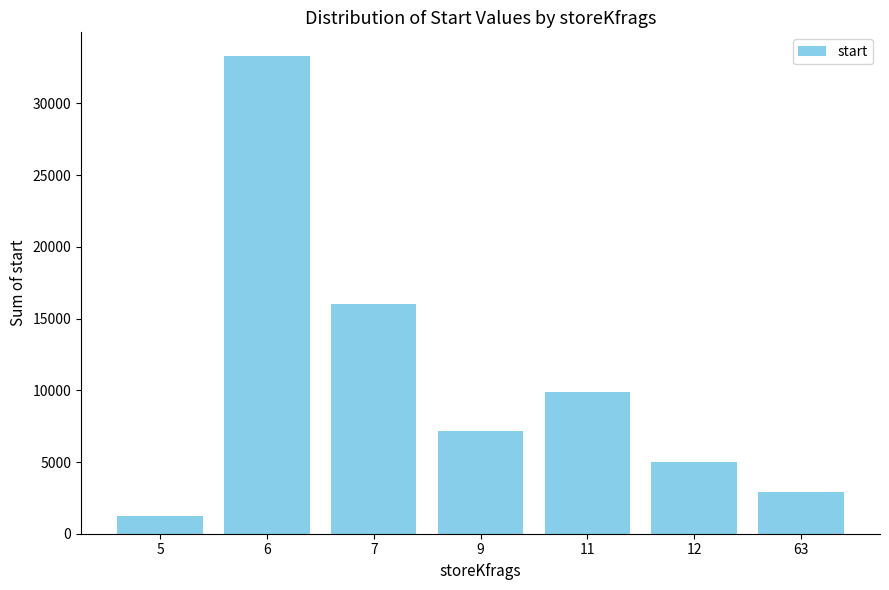

What is the sum of the values at 7 and 5?

17276